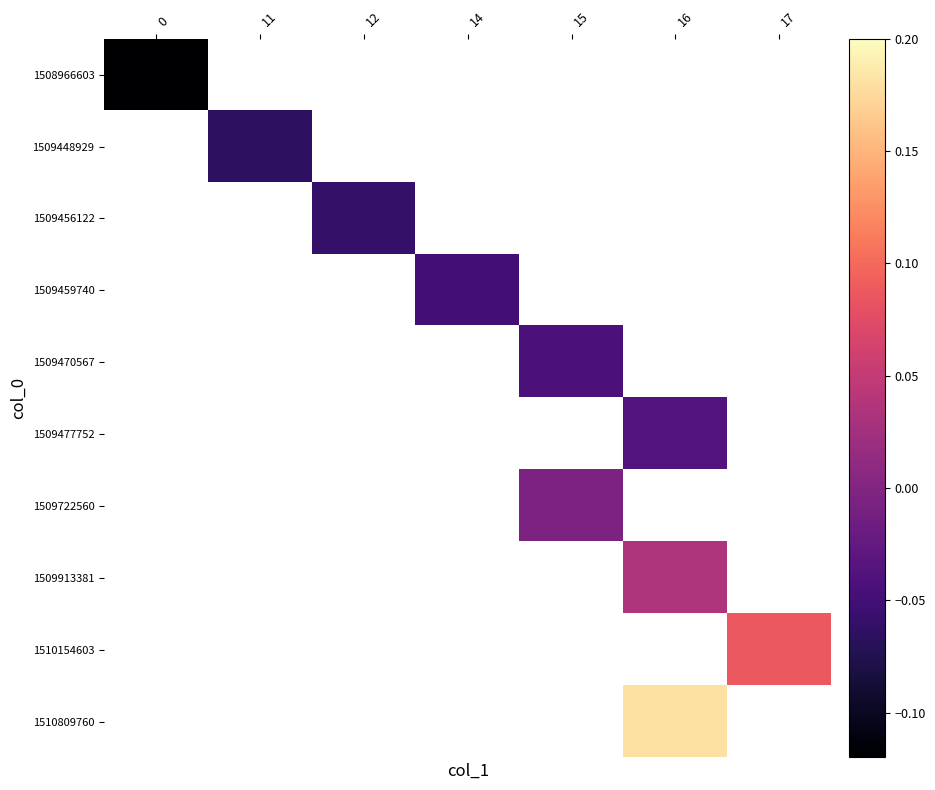

At how many categories does at least one series exceed 0?

2